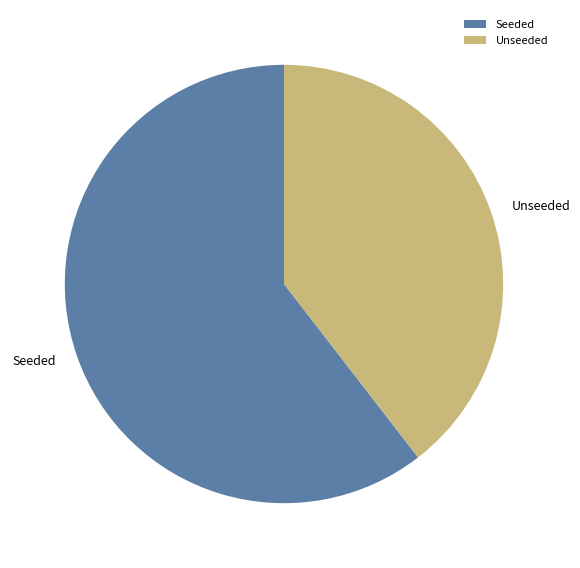

Is there a majority slice in this chart?

Yes